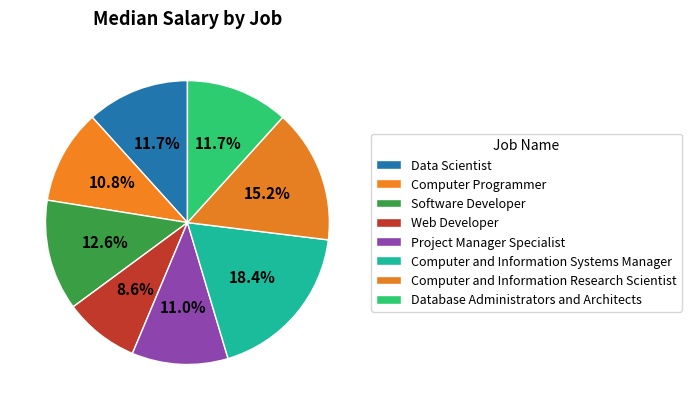

Count the number of slices in the pie.

8